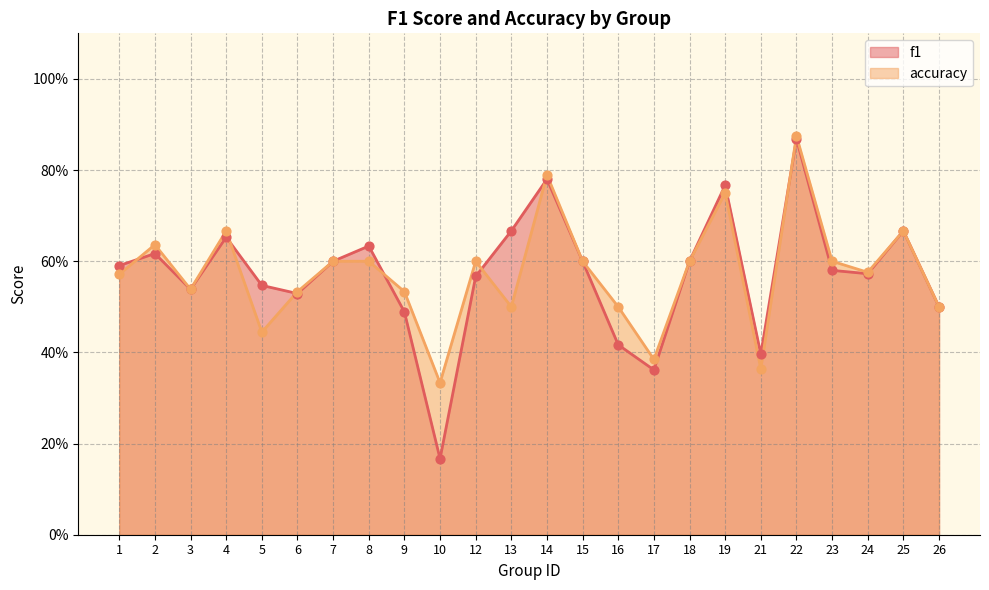

Which series has the largest total across all categories?

accuracy